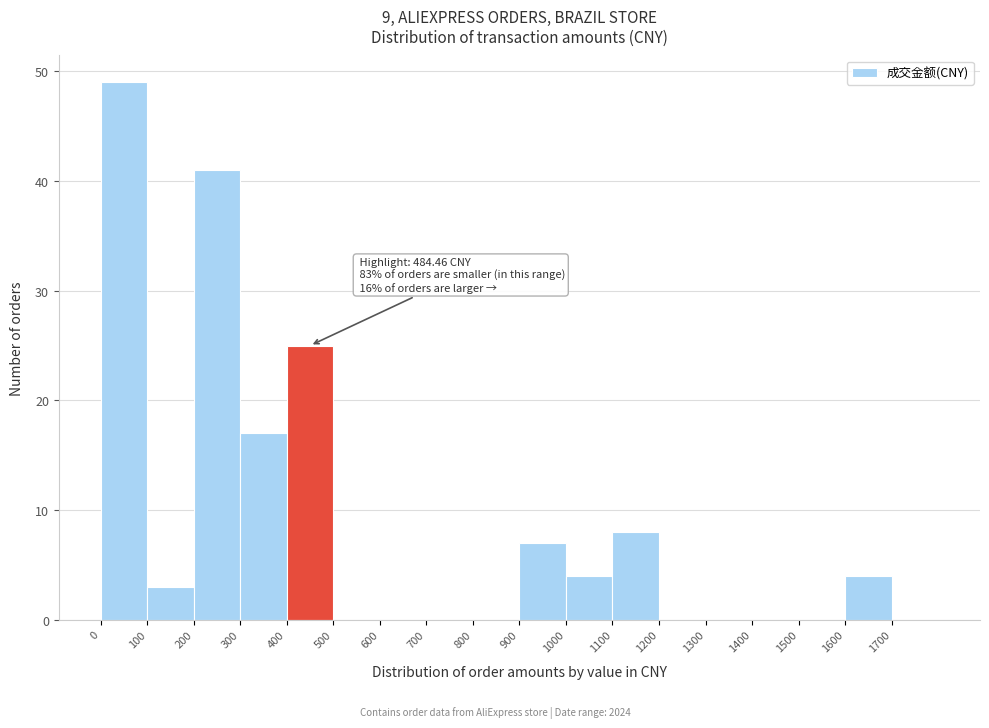

Which range on the x-axis has the tallest bar?

0 to 100